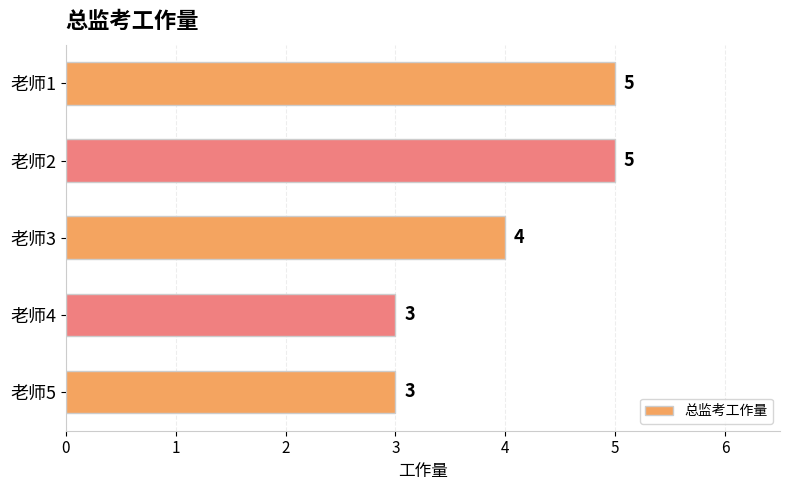

Between 老师3 and 老师5, which is larger?

老师3